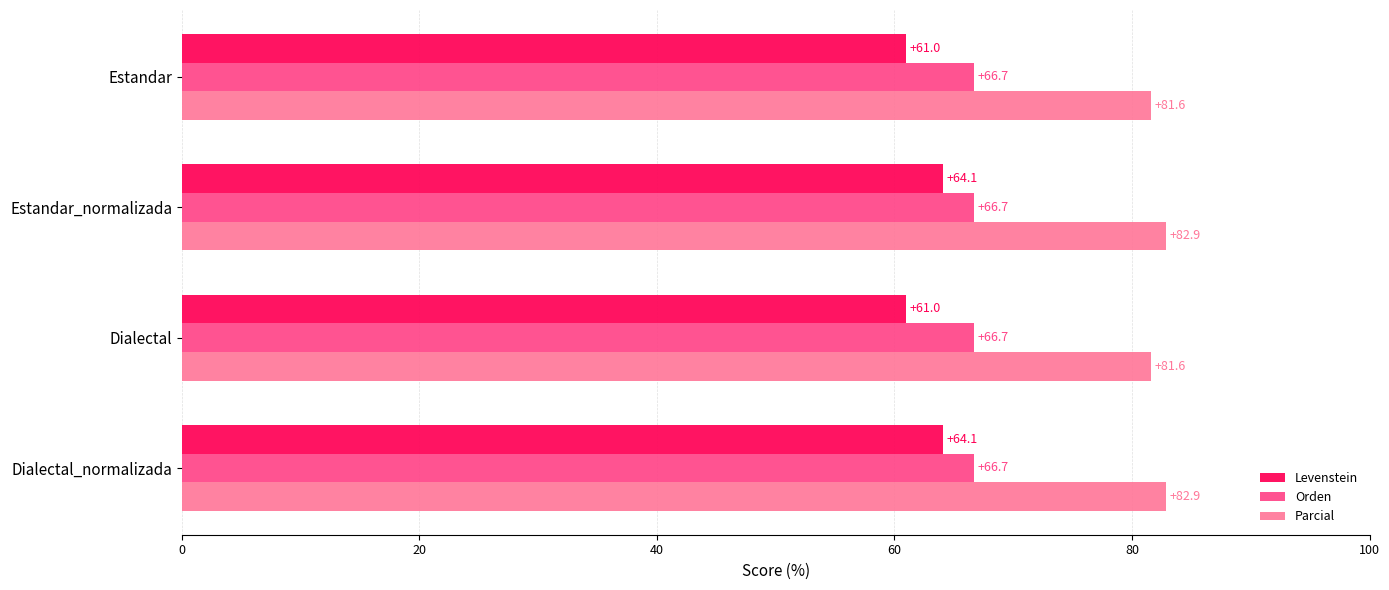

What value does the Parcial series have at Estandar?

81.6